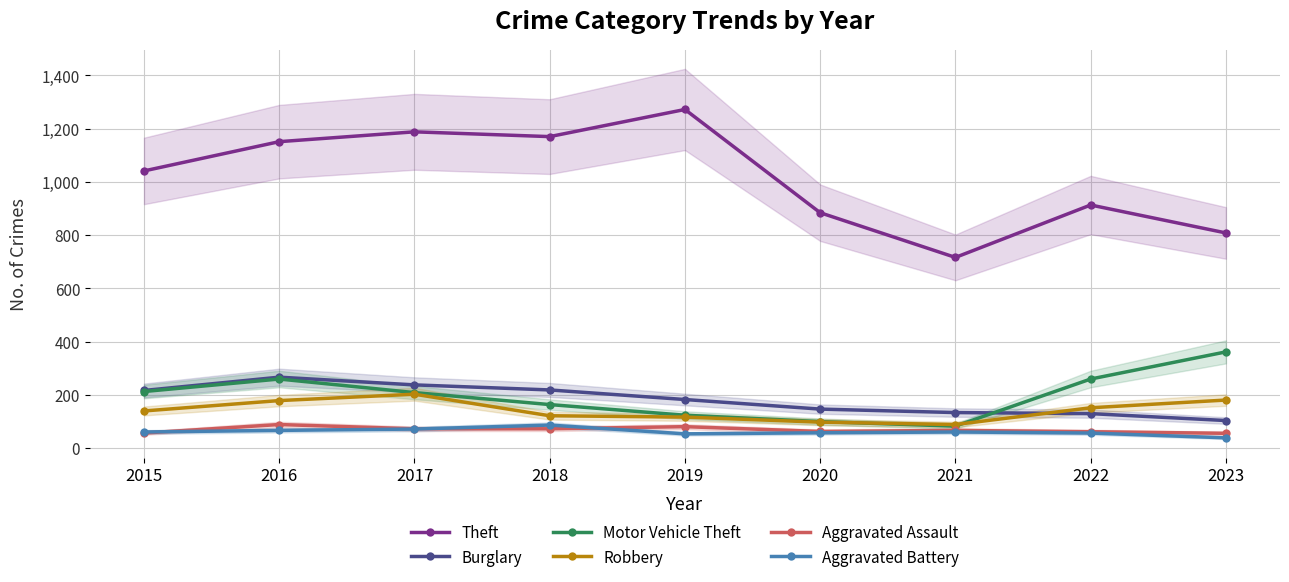

Which series has the largest total across all categories?

Theft